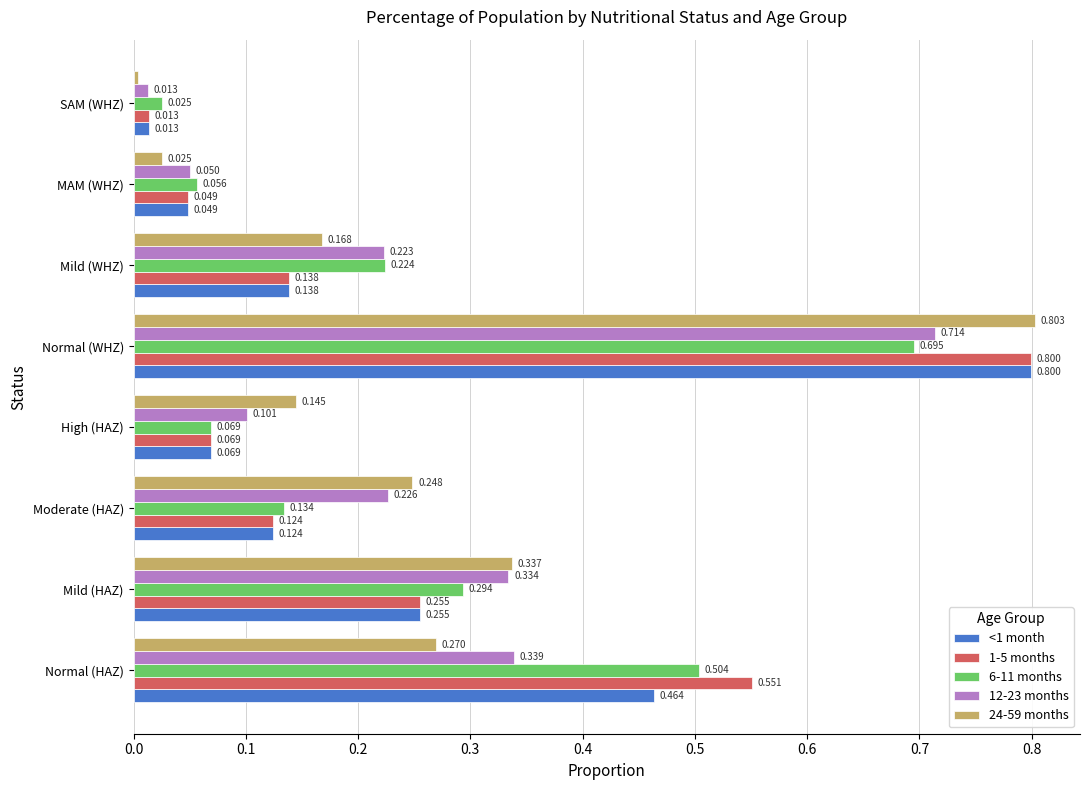

Is the value of 6-11 months at High (HAZ) greater than the value of 1-5 months at Mild (HAZ)?

No